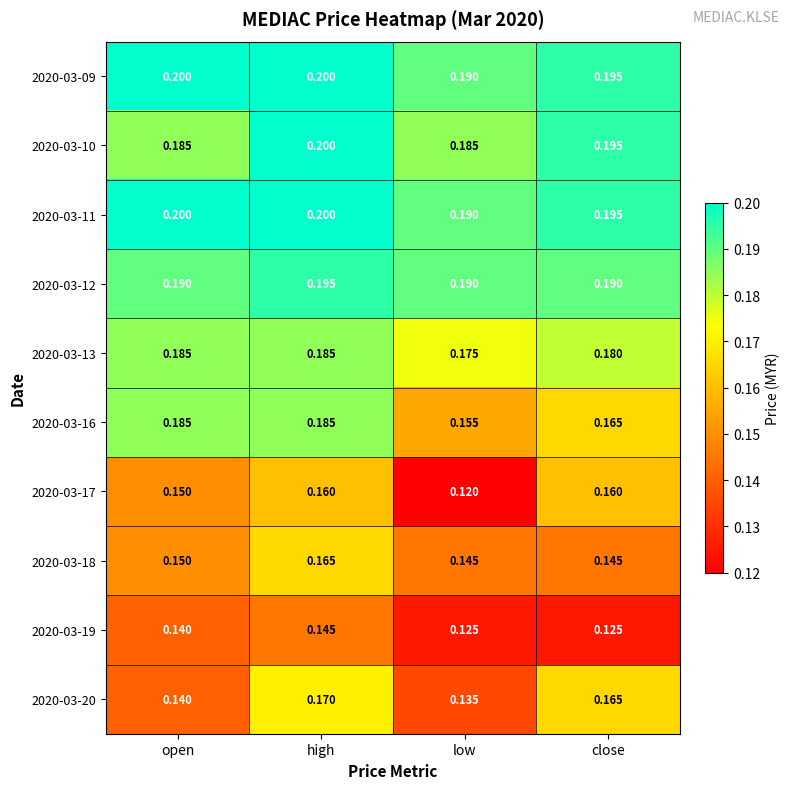

Which category has the lowest value across all series?

low